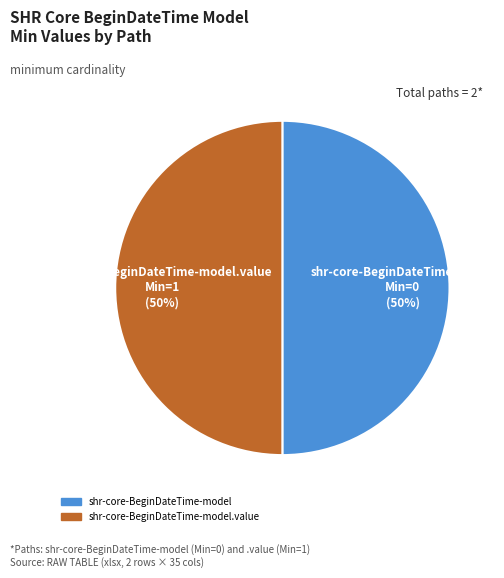

To the nearest percent, what is the average slice percentage?

50%